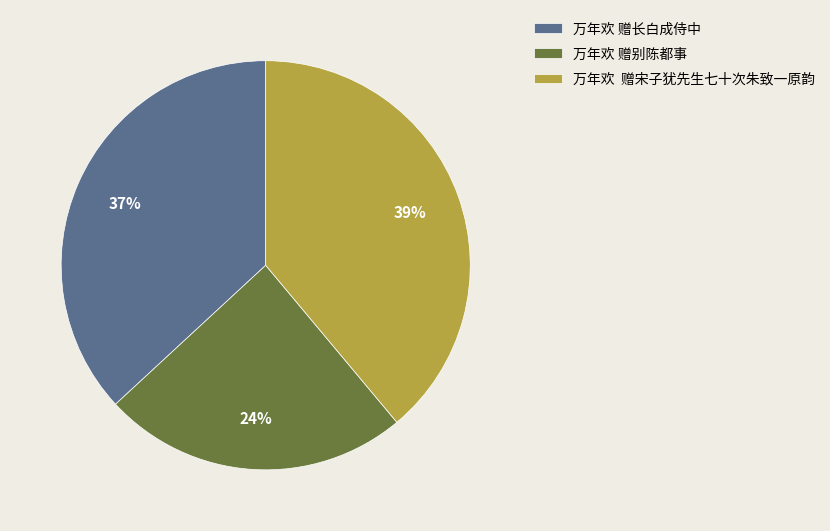

How many slices are in this pie chart?

3